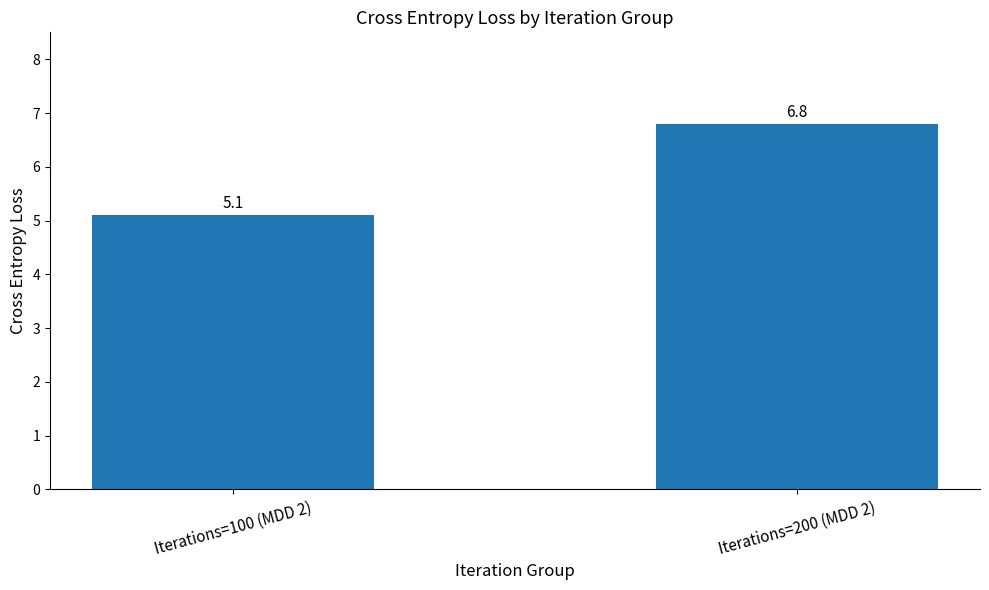

At which label does the data first exceed 6?

Iterations=200 (MDD 2)